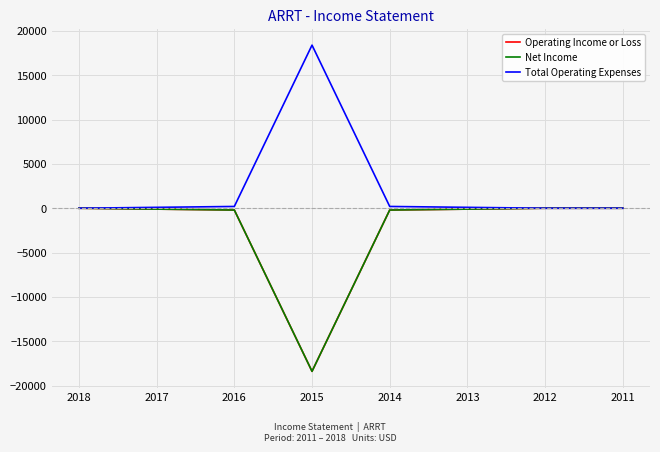

Read the Net Income value at 2013, to the nearest 10.

-100